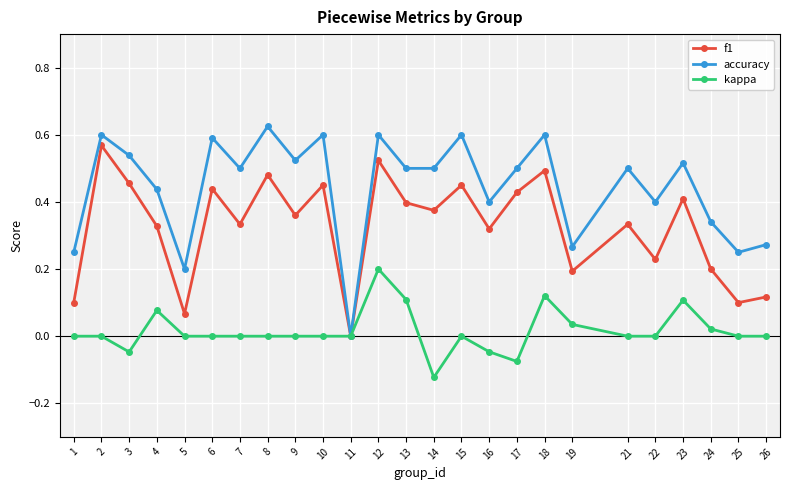

List the series in order of their overall mean, highest first.

accuracy, f1, kappa